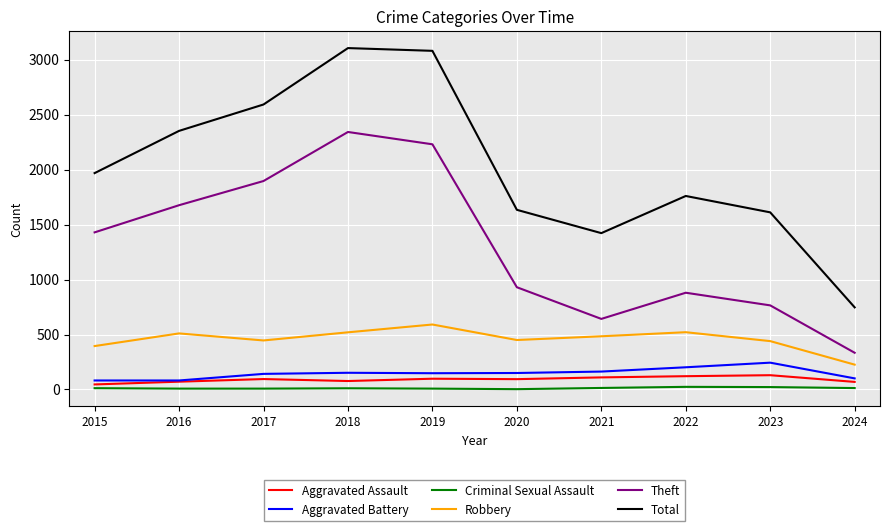

Rank the series by their maximum value, from highest to lowest.

Total, Theft, Robbery, Aggravated Battery, Aggravated Assault, Criminal Sexual Assault